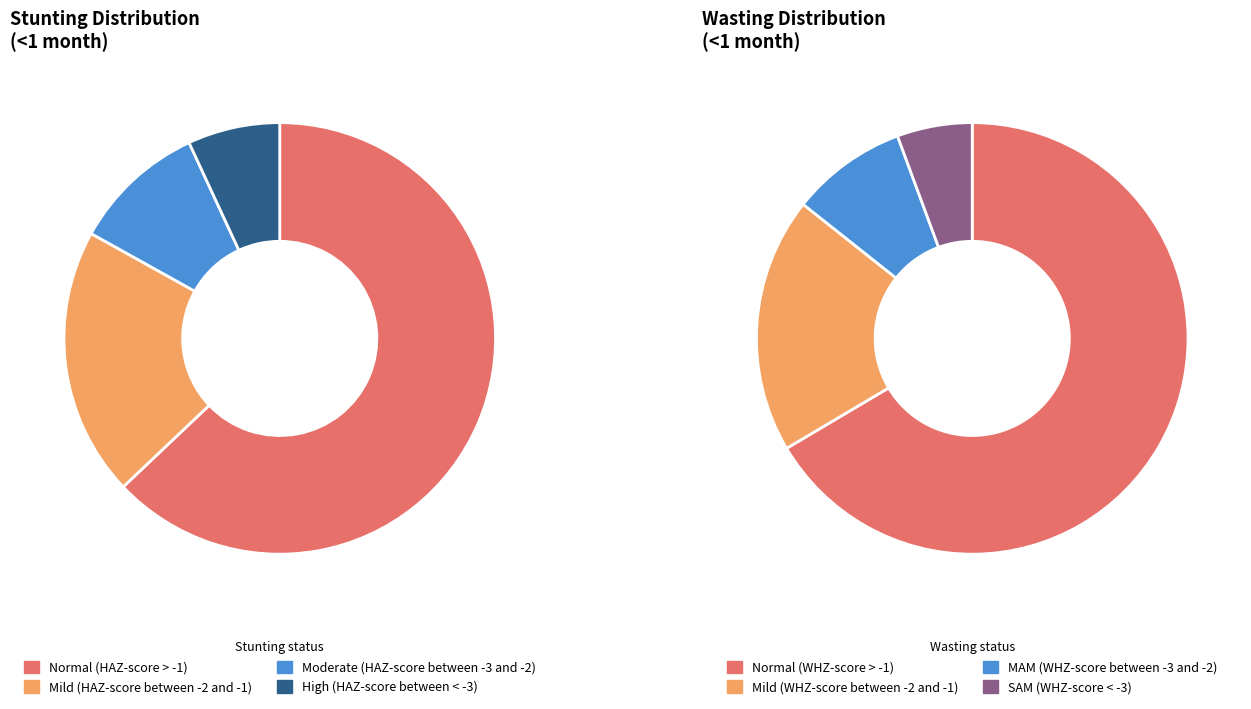

What percentage do 2 and Stunting together represent?

72.9%